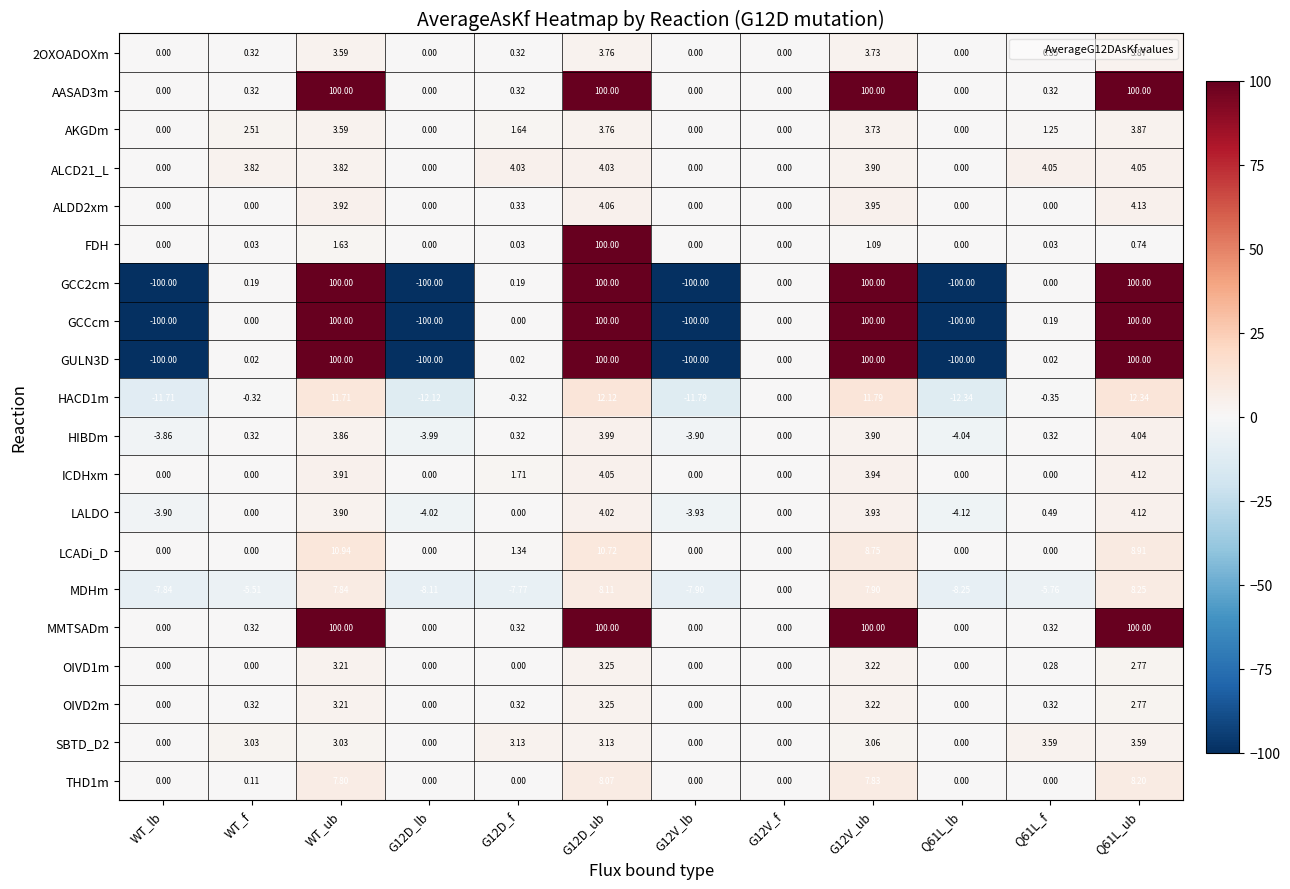

Is the value of MDHm at Q61L_lb greater than the value of LALDO at G12V_lb?

No